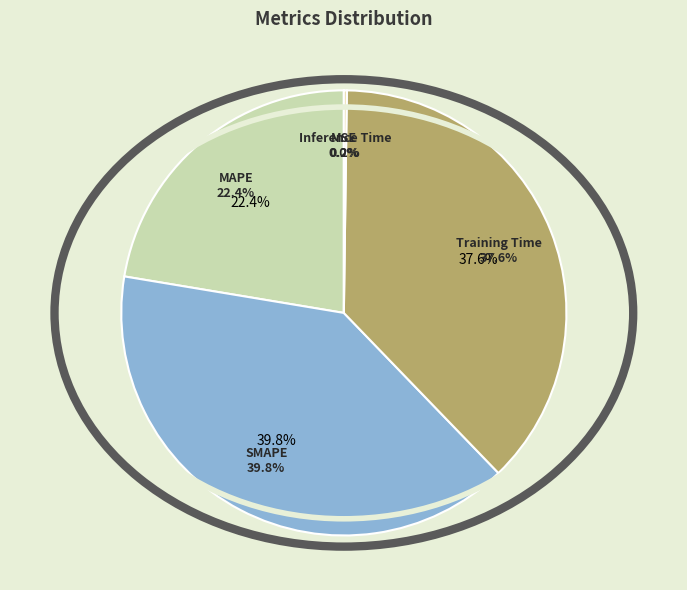

To the nearest percent, what is the difference between the largest and smallest slice percentages?

40%